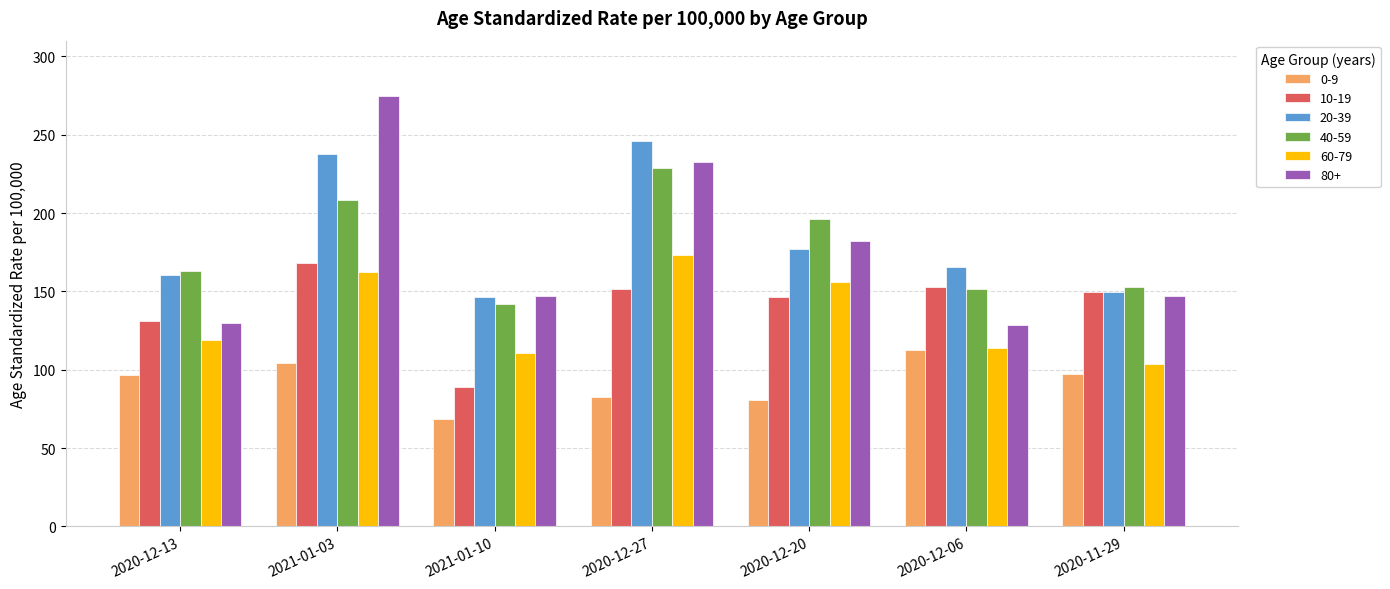

What value does the 10-19 series have at 2020-12-06?

152.6